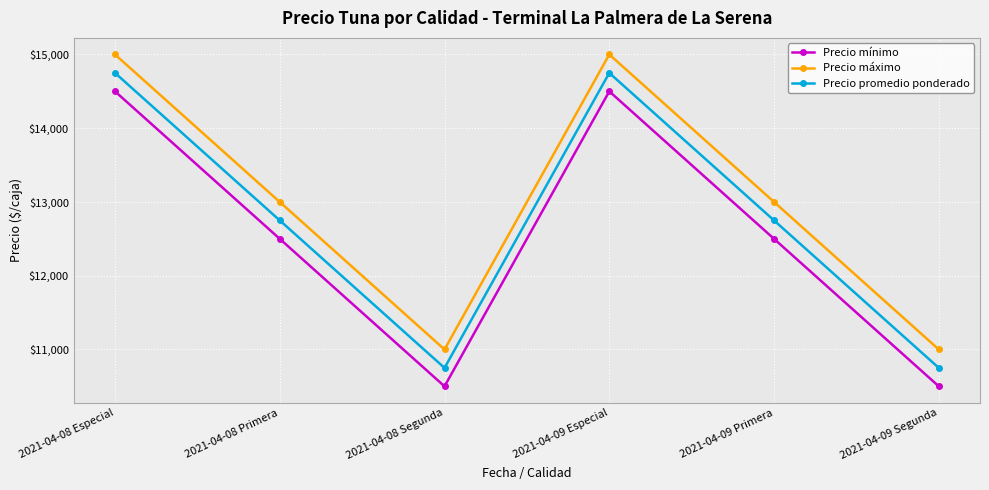

Does the chart display data point markers on the line(s)?

Yes